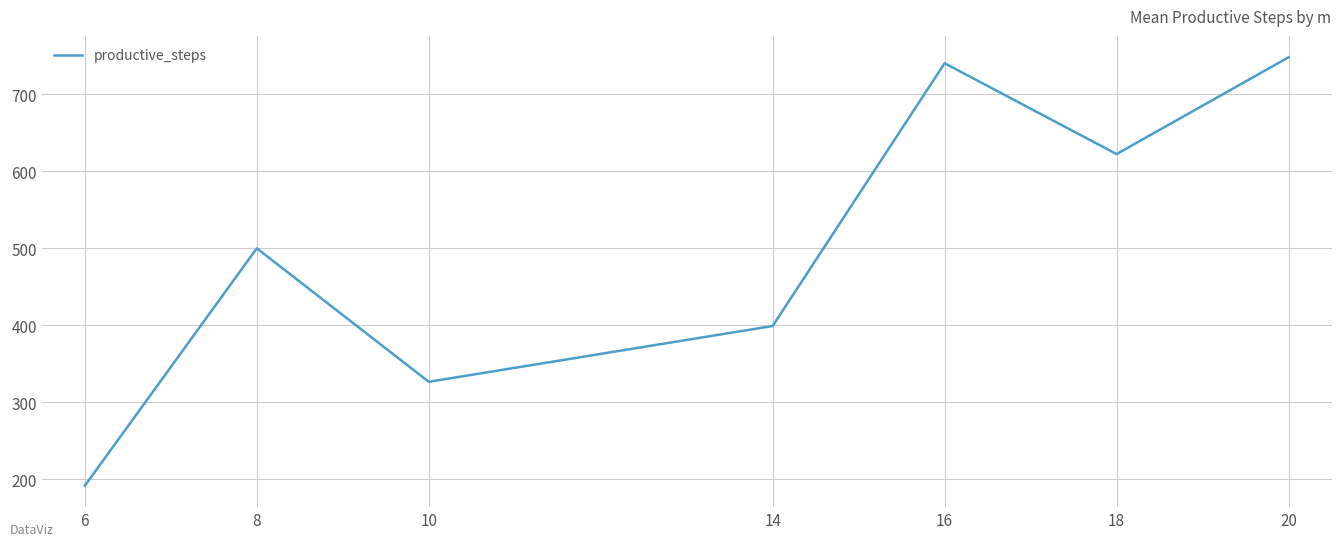

Does the chart display data point markers on the line(s)?

No